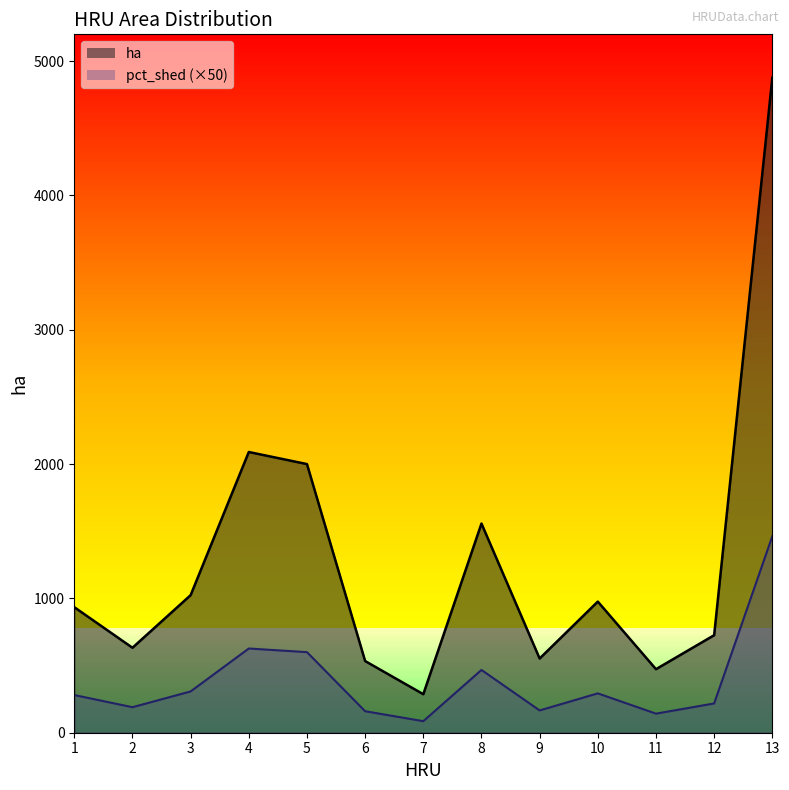

At which label is ha closest to 2581?

4